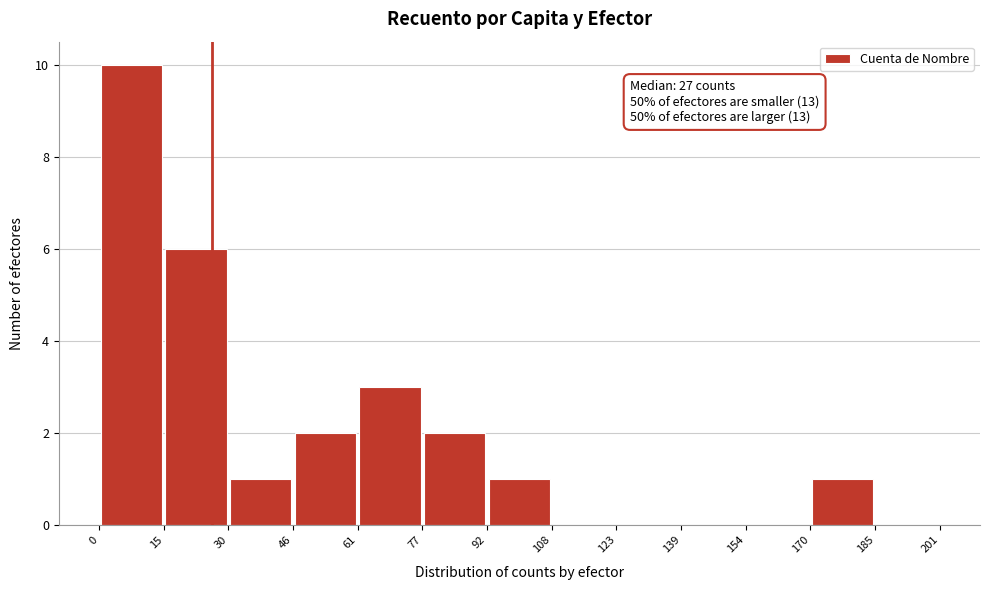

Which range on the x-axis has the tallest bar?

0 to 15